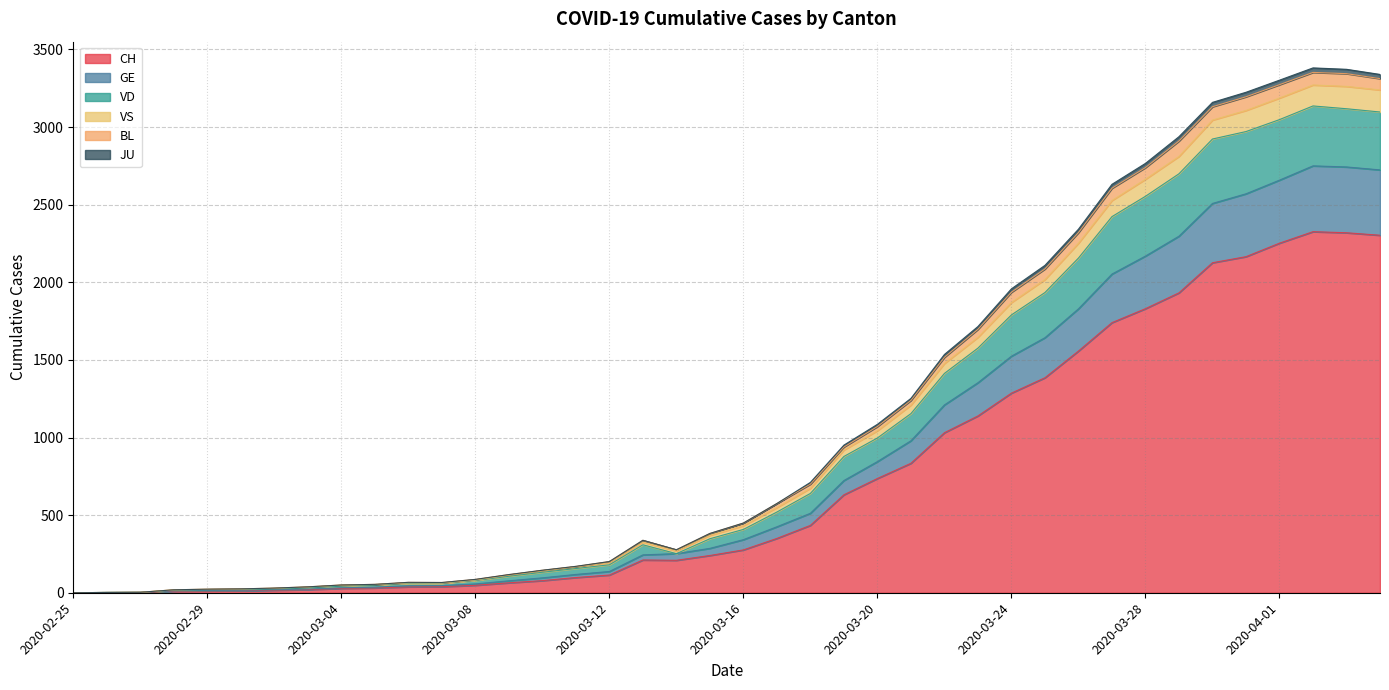

In BL, how many points are higher than both neighbors (excluding endpoints)?

3